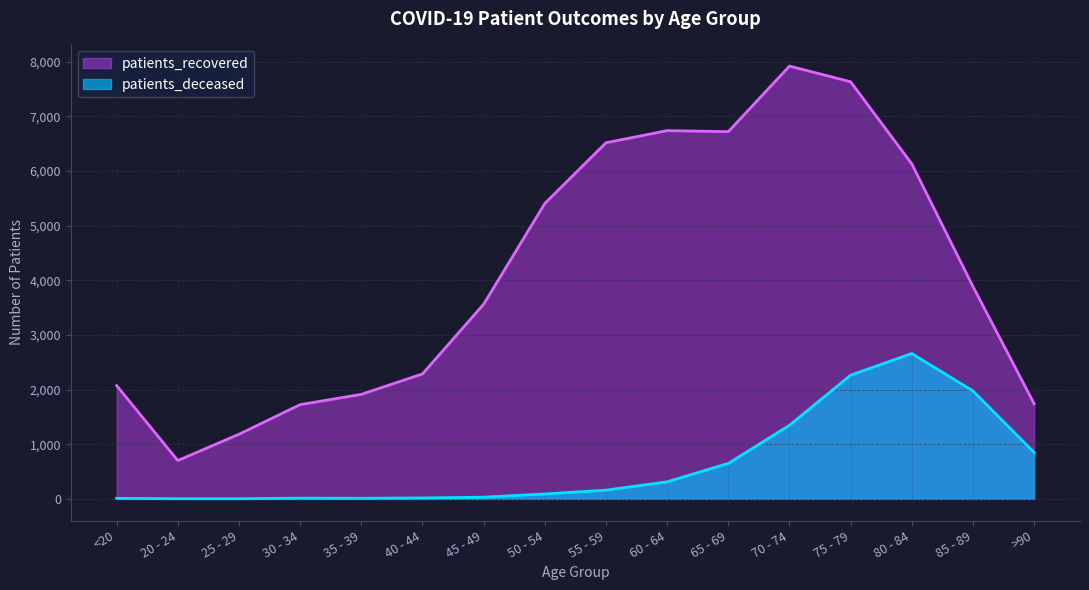

True or false: patients_recovered and patients_deceased cross at least once.

False